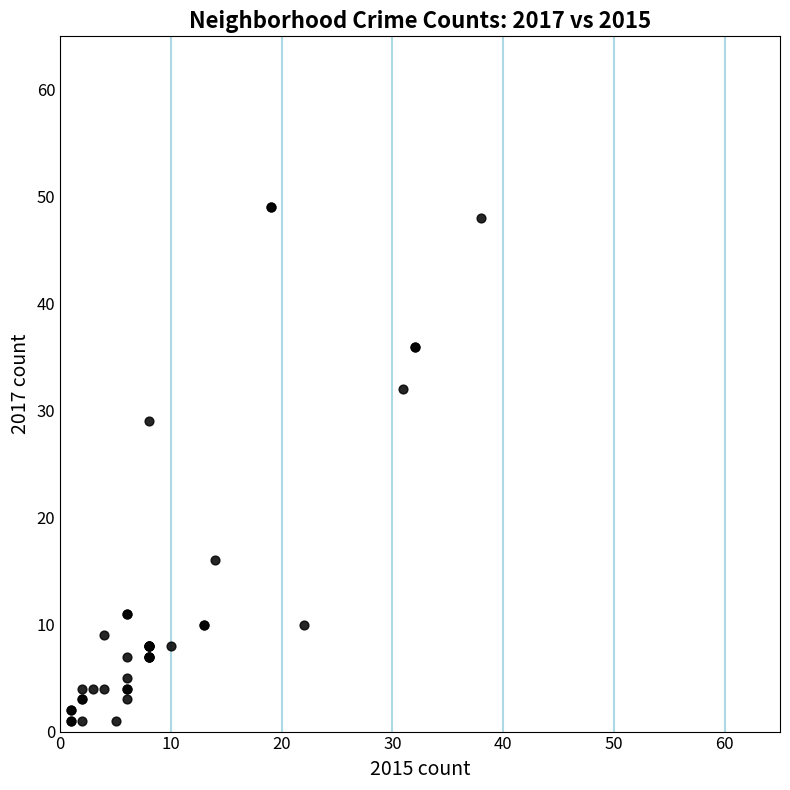

What Y value in the scatter plot is closest to 25?

29